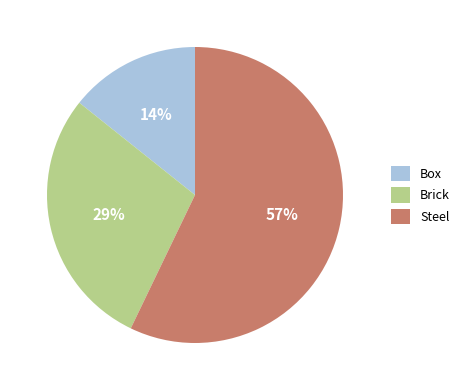

What is the smallest slice in the pie chart?

Box